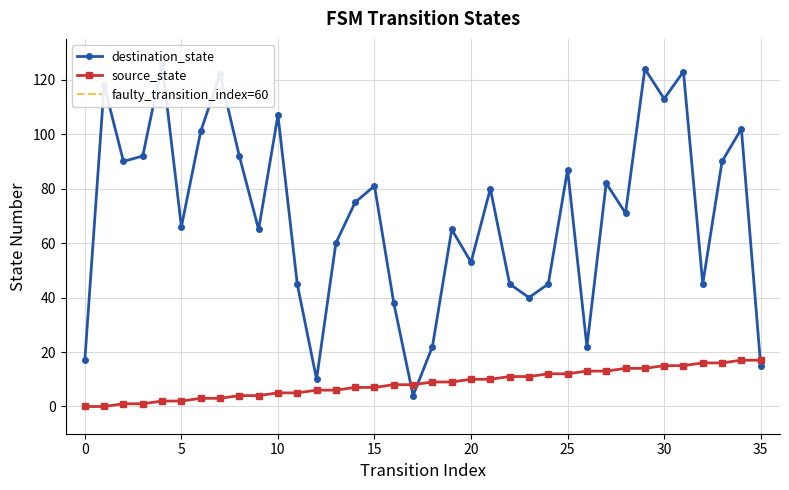

Reading left to right, extract all data points from this chart.

source_state: 0=0	1=0	2=1	3=1	4=2	5=2	6=3	7=3	8=4	9=4	10=5	11=5	12=6	13=6	14=7	15=7	16=8	17=8	18=9	19=9	20=10	21=10	22=11	23=11	24=12	25=12	26=13	27=13	28=14	29=14	30=15	31=15	32=16	33=16	34=17	35=17
destination_state: 0=17	1=118	2=90	3=92	4=126	5=66	6=101	7=122	8=92	9=65	10=107	11=45	12=10	13=60	14=75	15=81	16=38	17=4	18=22	19=65	20=53	21=80	22=45	23=40	24=45	25=87	26=22	27=82	28=71	29=124	30=113	31=123	32=45	33=90	34=102	35=15